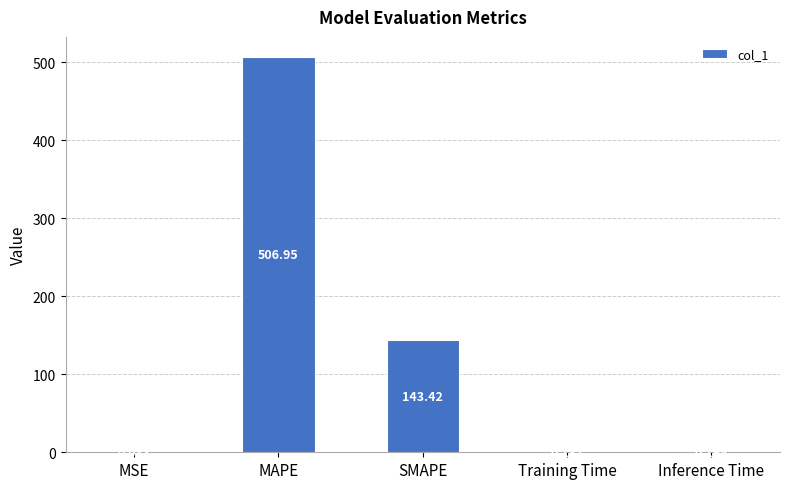

Which has a higher value, MSE or Training Time?

Training Time